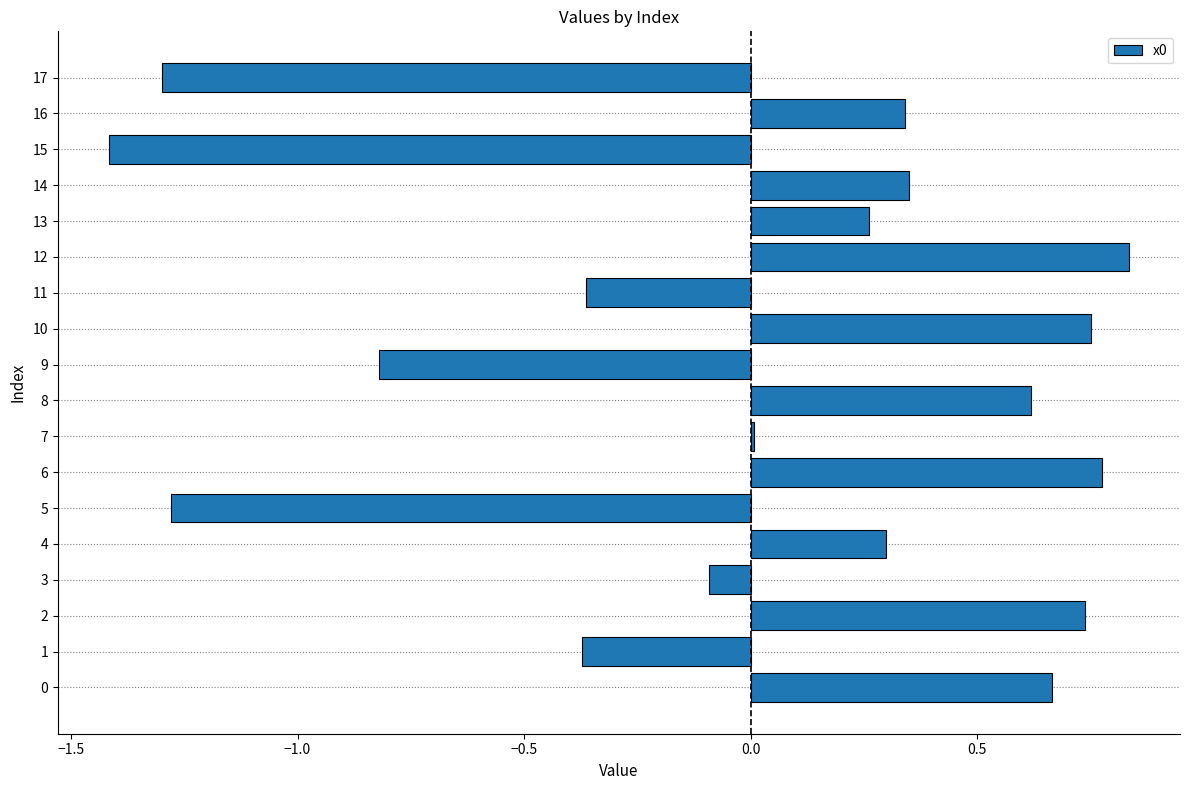

Which label corresponds to the largest value in the chart?

12